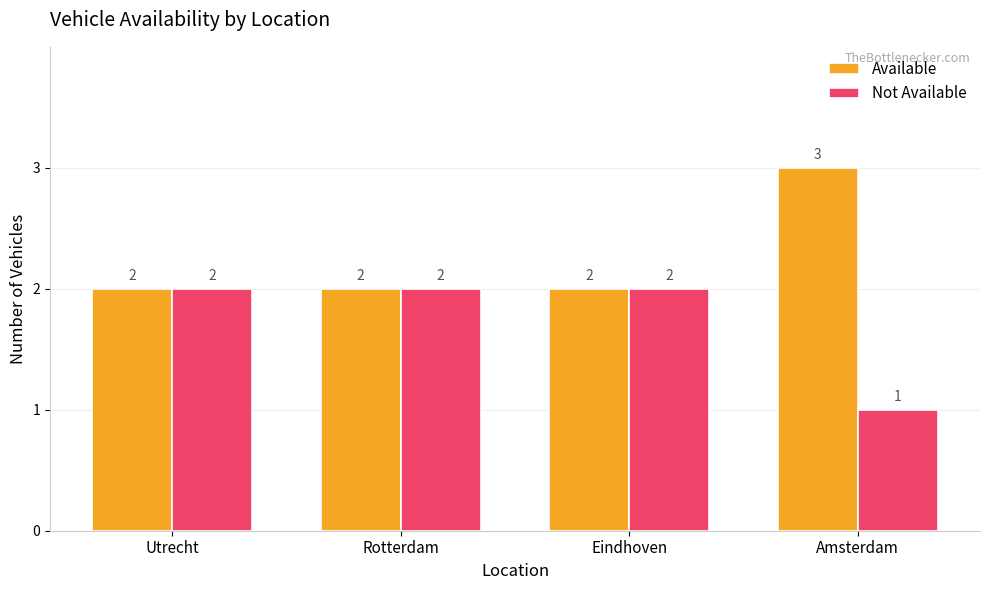

True or false: Not Available has a value of 2 at Eindhoven.

True